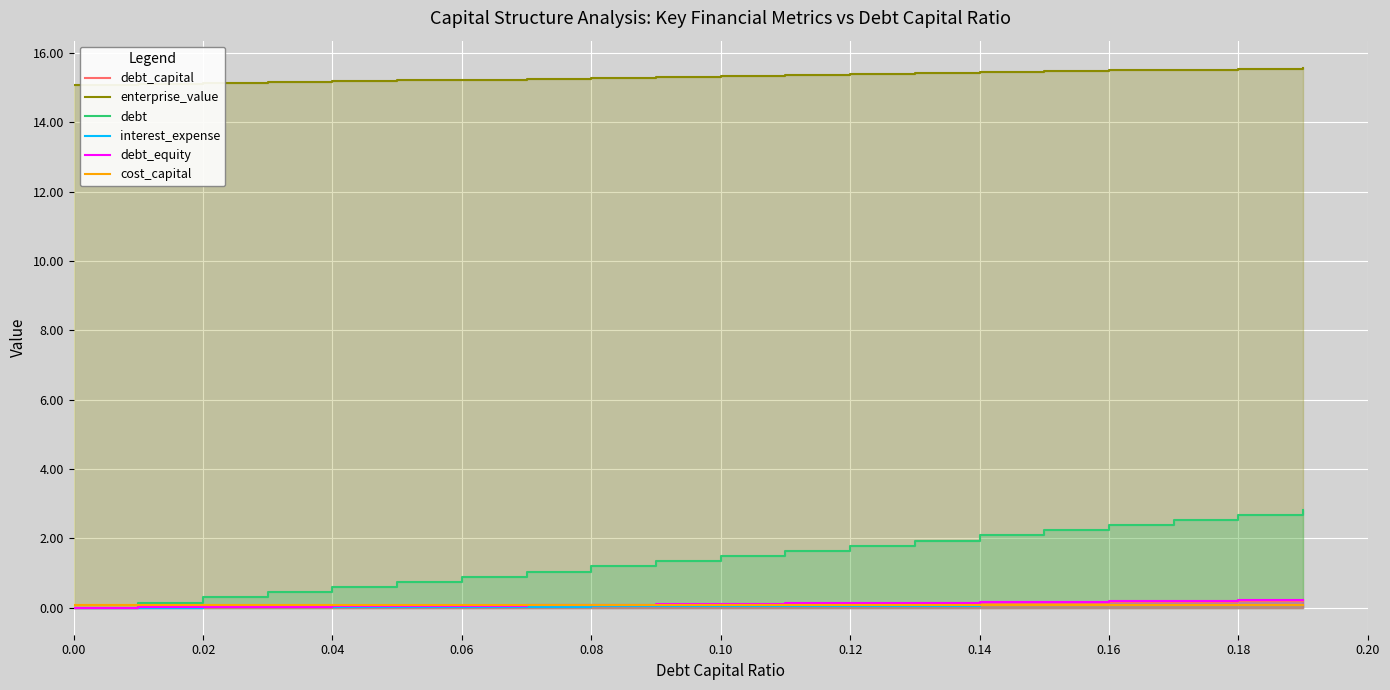

True or false: interest_expense has a value of -0.0 at 0.00.

False